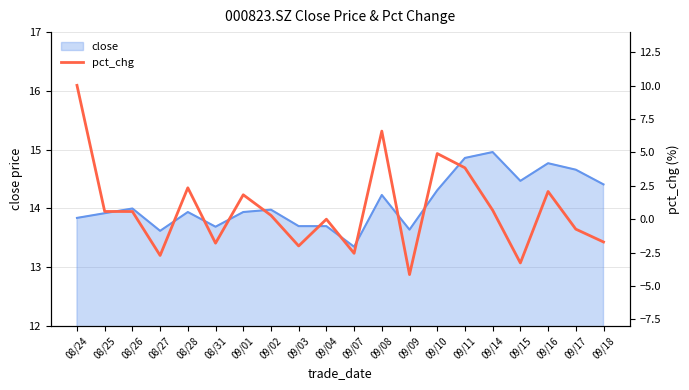

What is the label of the 7th point from the left?

09/01